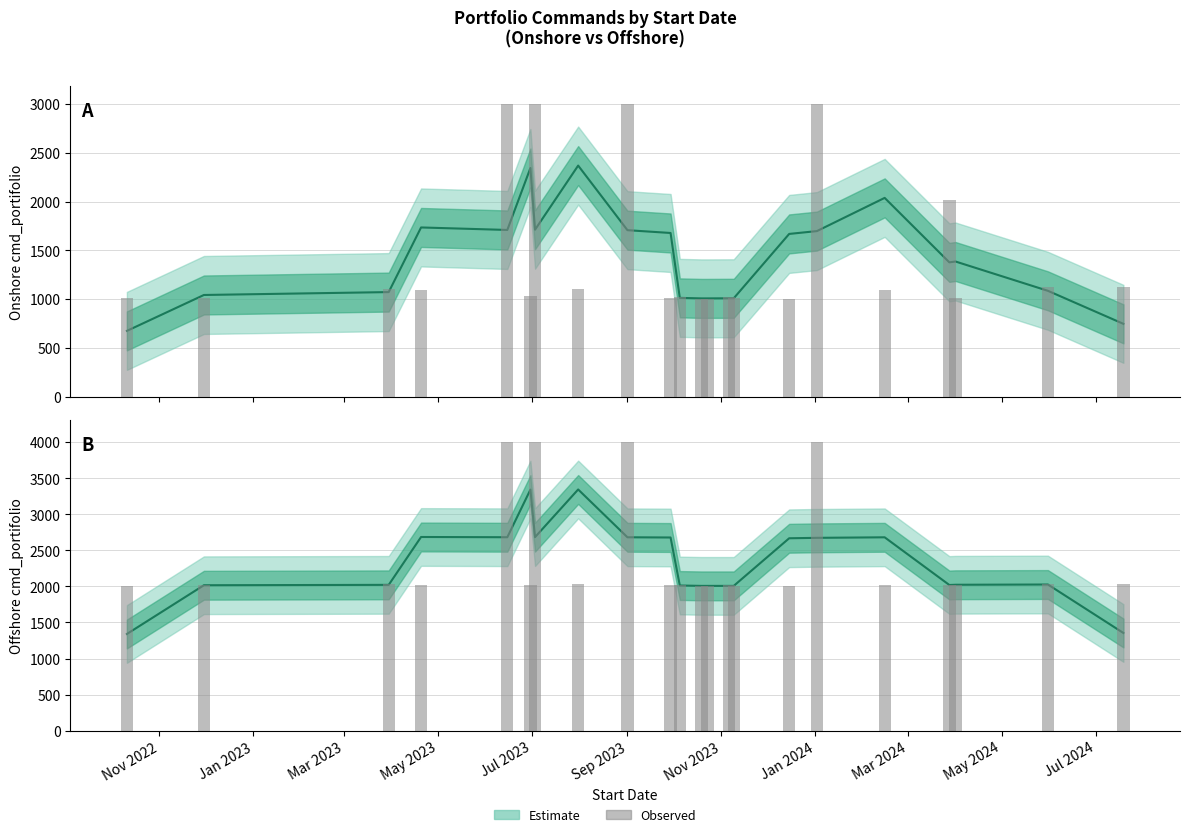

At which label does the data first exceed 2026?

May 2023